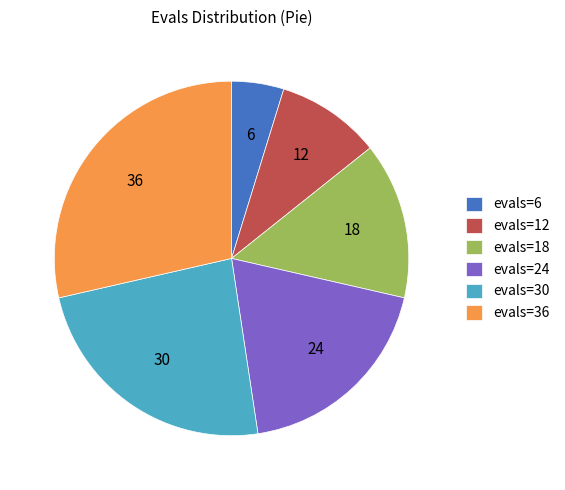

How many segments does this pie chart have?

6